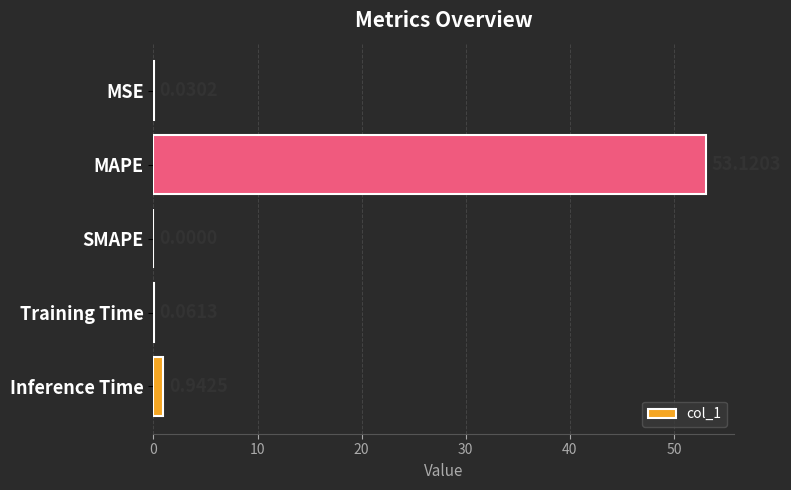

At which category does the chart reach its peak across all series?

MAPE